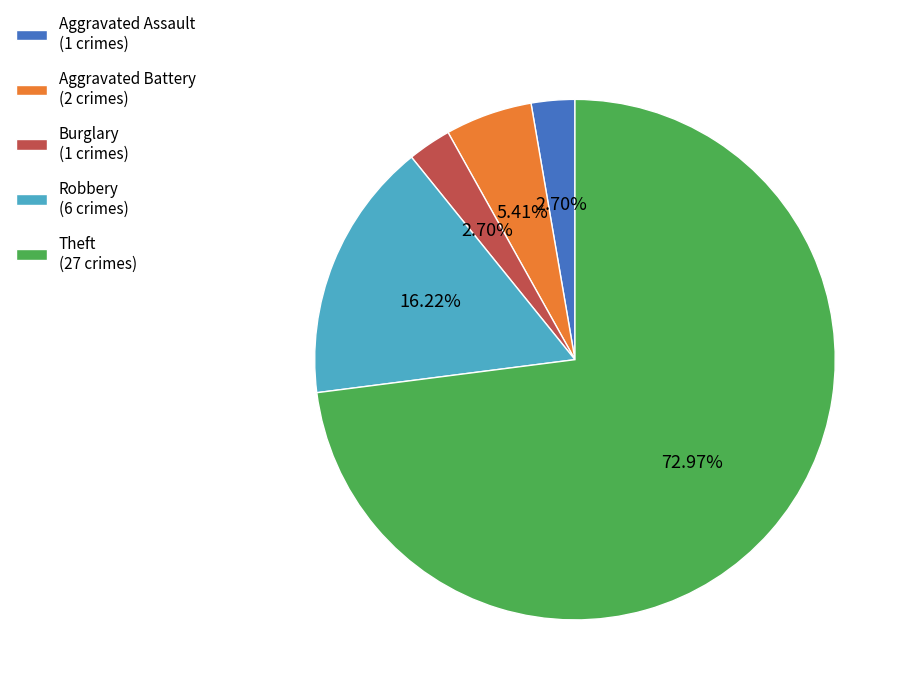

How many slices are in this pie chart?

5